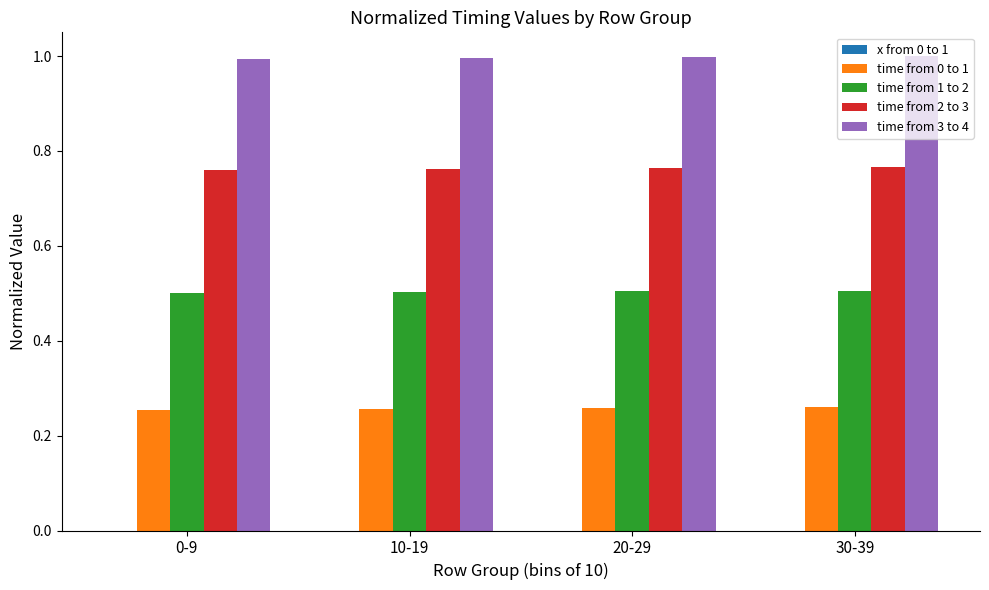

What is the sum of all time from 1 to 2 values?

2.0